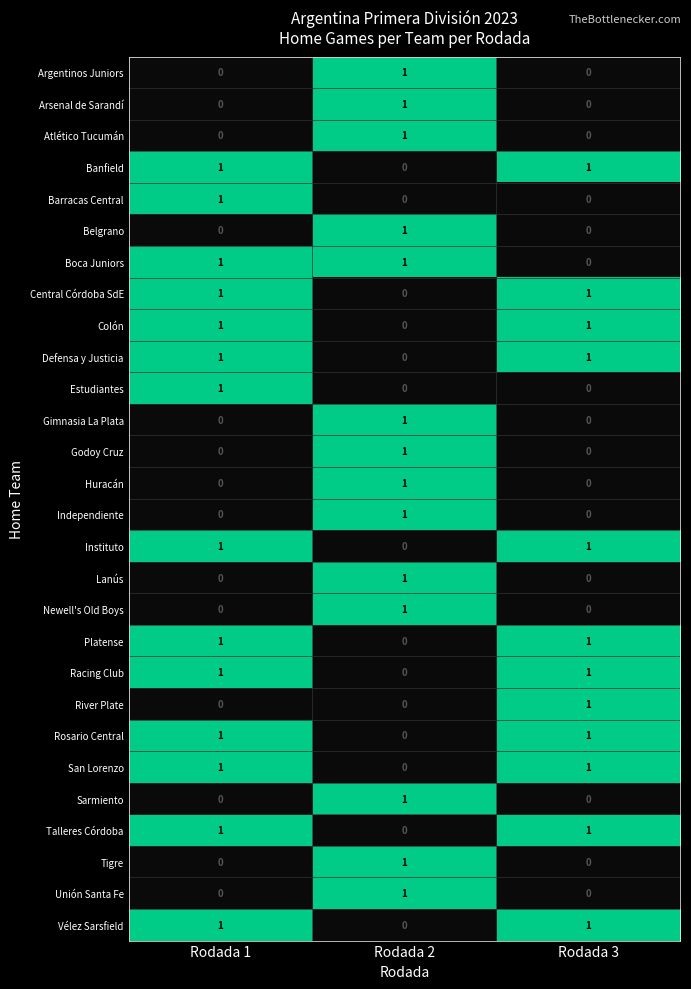

Where is Instituto nearest to the value 0?

Rodada 2